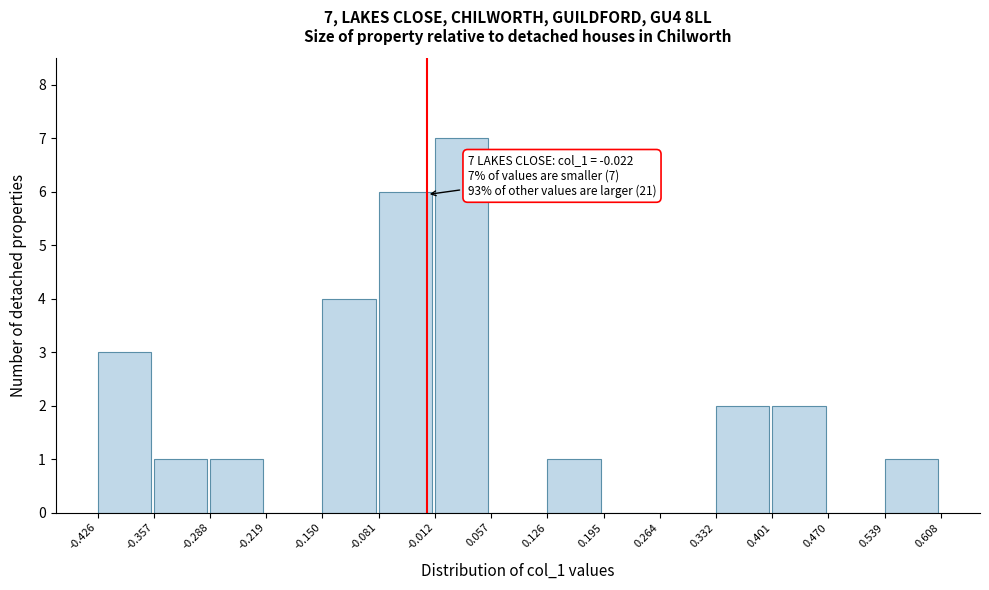

Over which range of the x-axis is the bar tallest?

-0.012 to 0.057